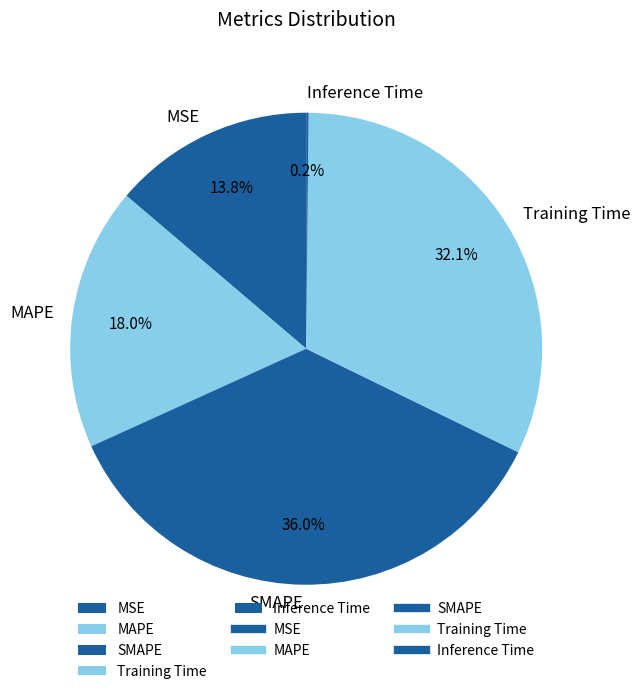

Which has a higher value, SMAPE or MAPE?

SMAPE